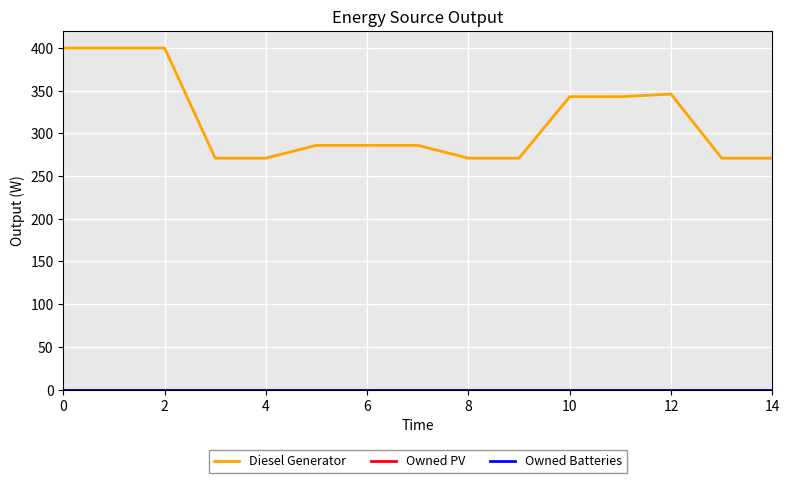

True or false: Owned Batteries and Diesel Generator intersect in this chart.

False